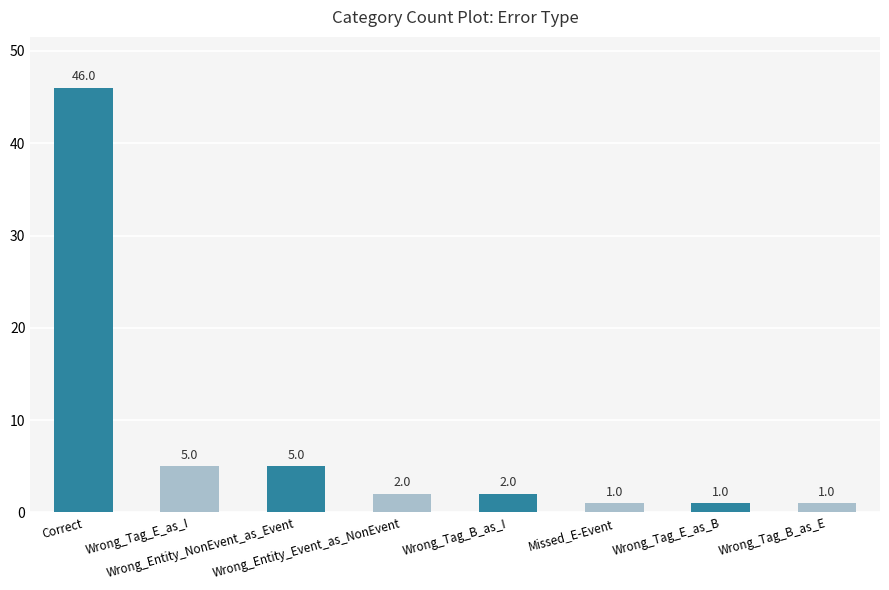

Between Wrong_Tag_E_as_I and Wrong_Tag_E_as_B, which is larger?

Wrong_Tag_E_as_I